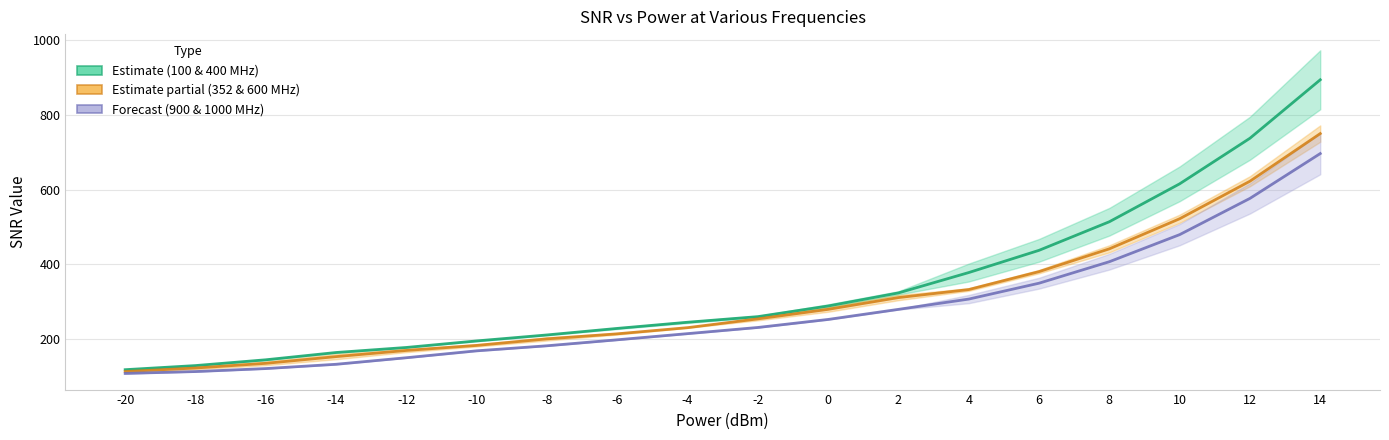

At how many categories does at least one series exceed 738?

1